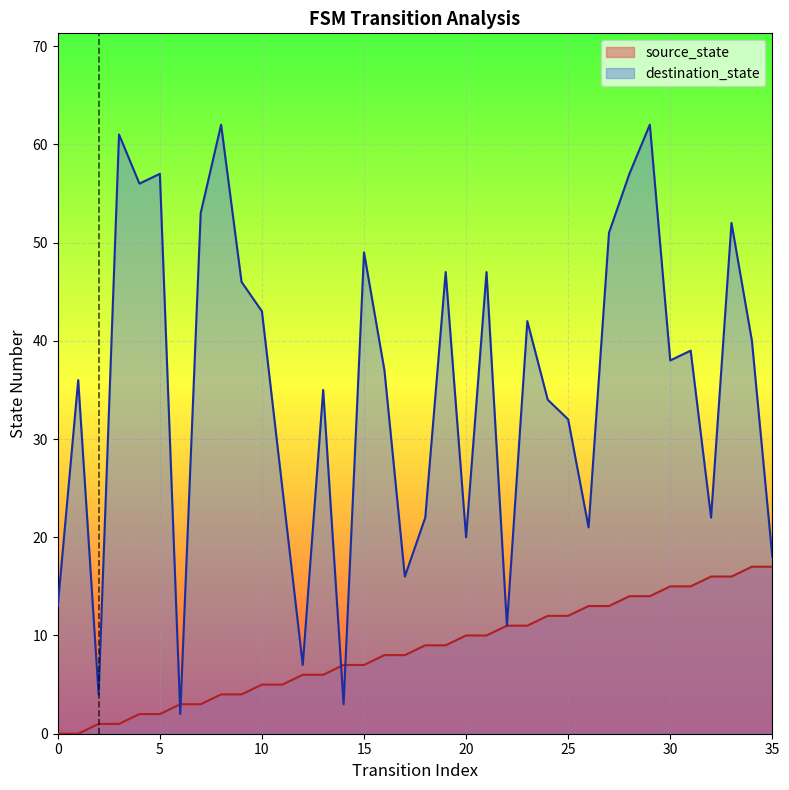

How many series are shown in this chart?

2